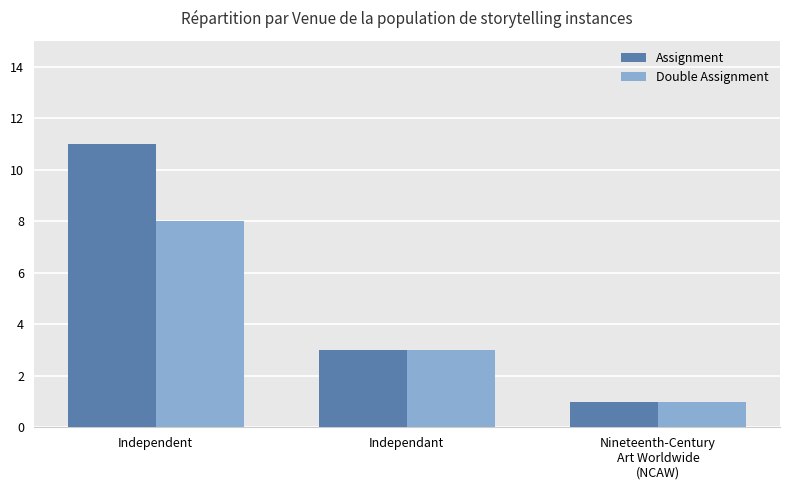

Reading left to right, transcribe all the data shown in this chart.

Assignment: 11	3	1
Double Assignment: 8	3	1